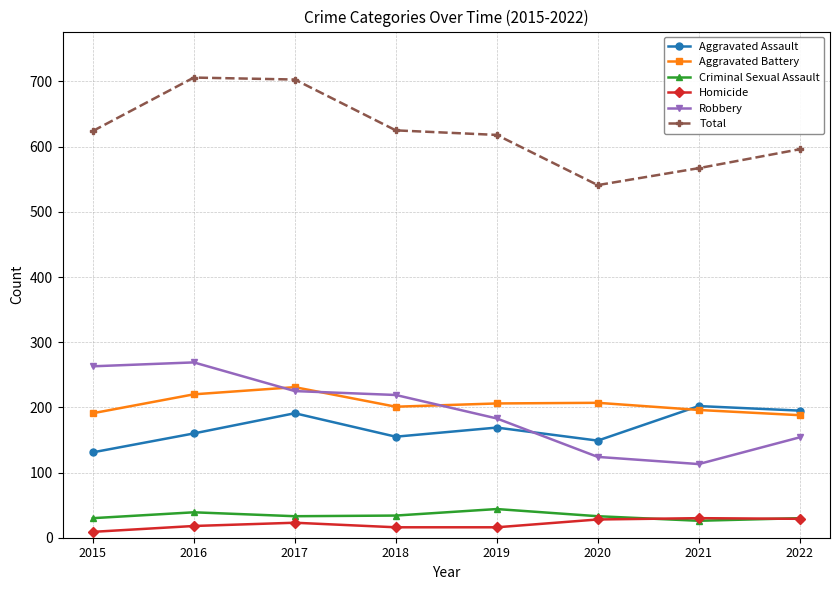

Count the number of categories in the chart.

8